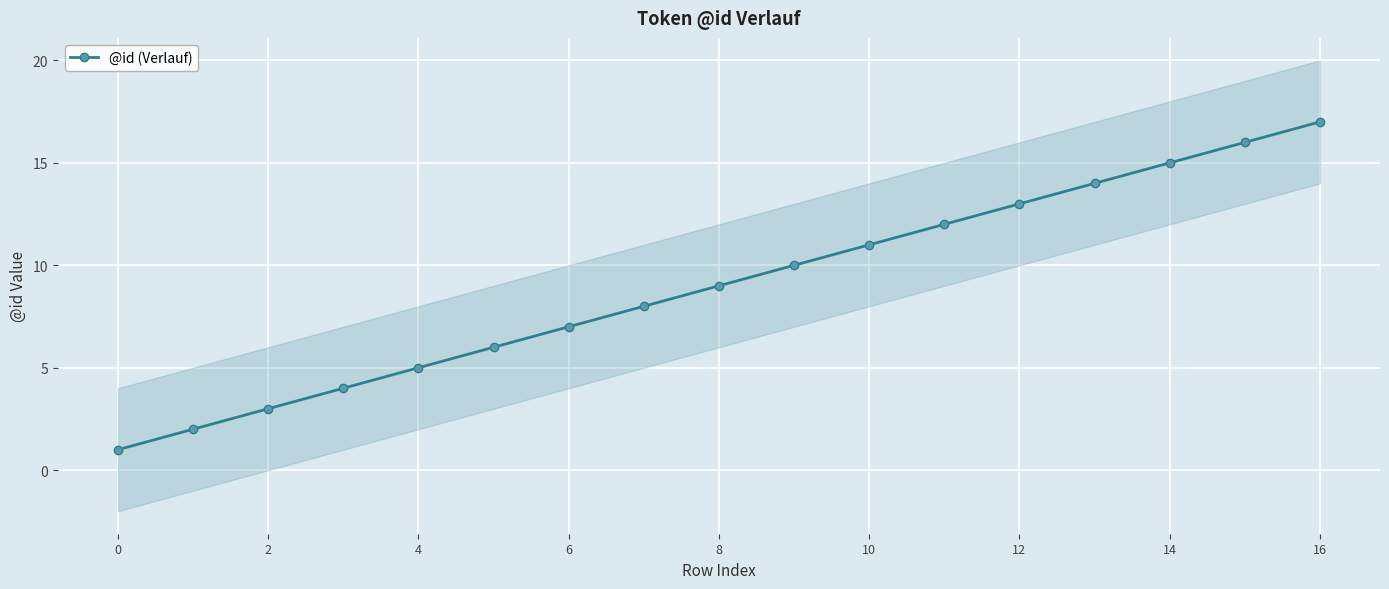

What is the ratio of the value at 11 to the value at 9?

1.2